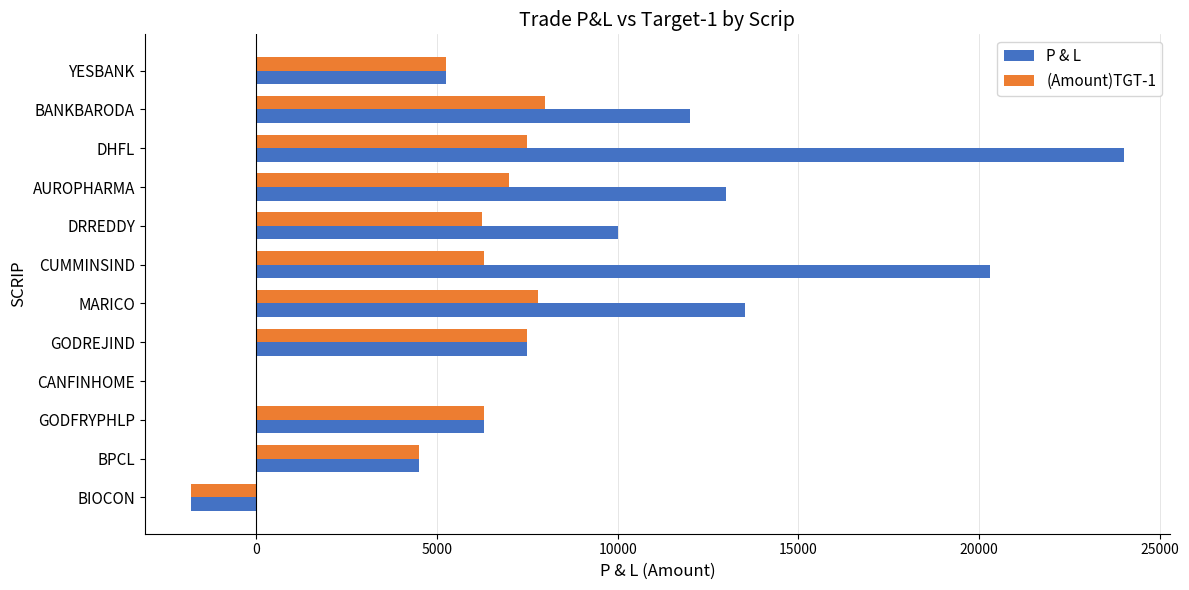

Which series has the largest total across all categories?

P & L